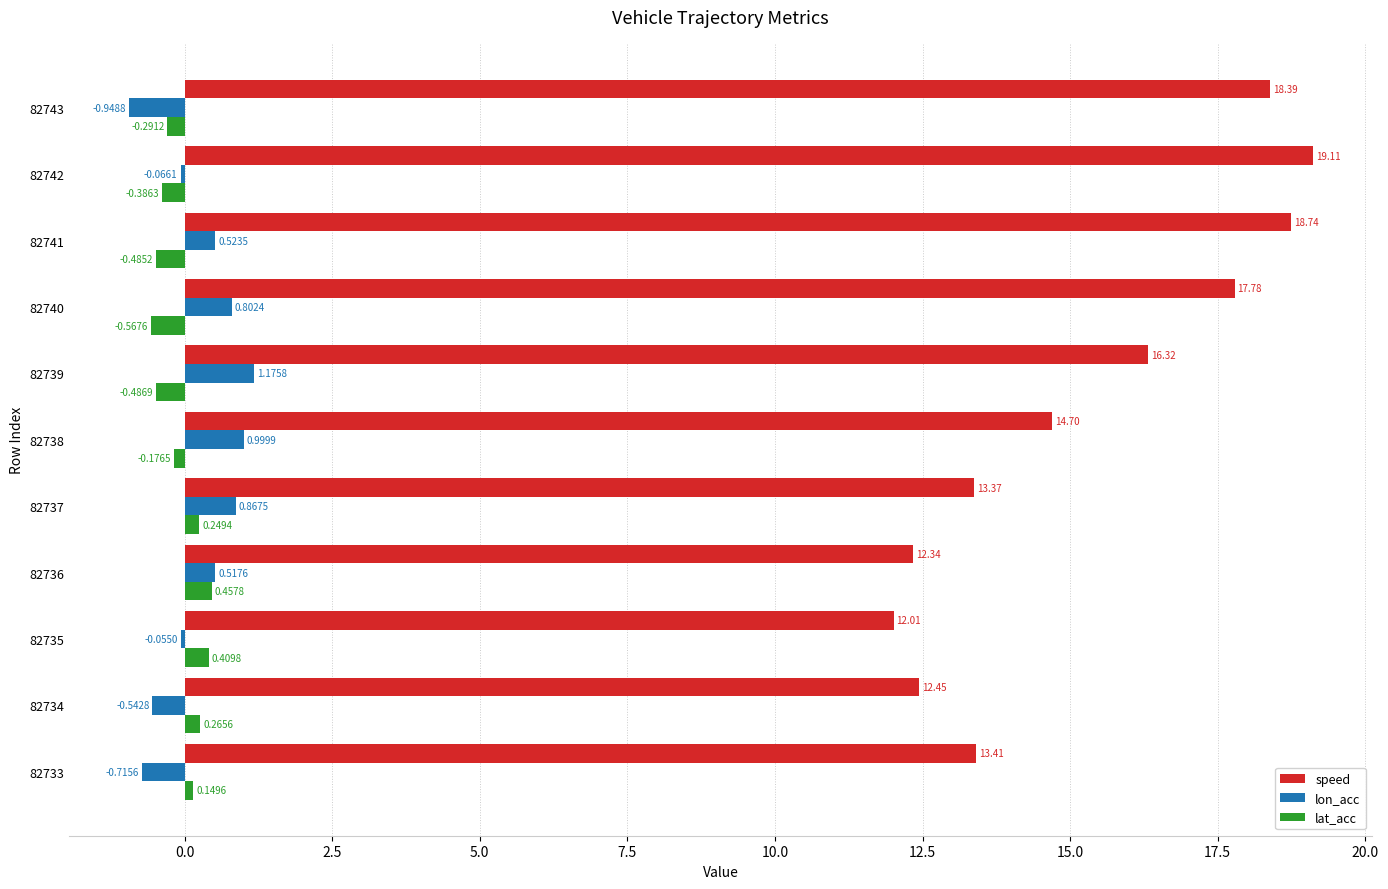

Which series has the largest range (max minus min)?

speed